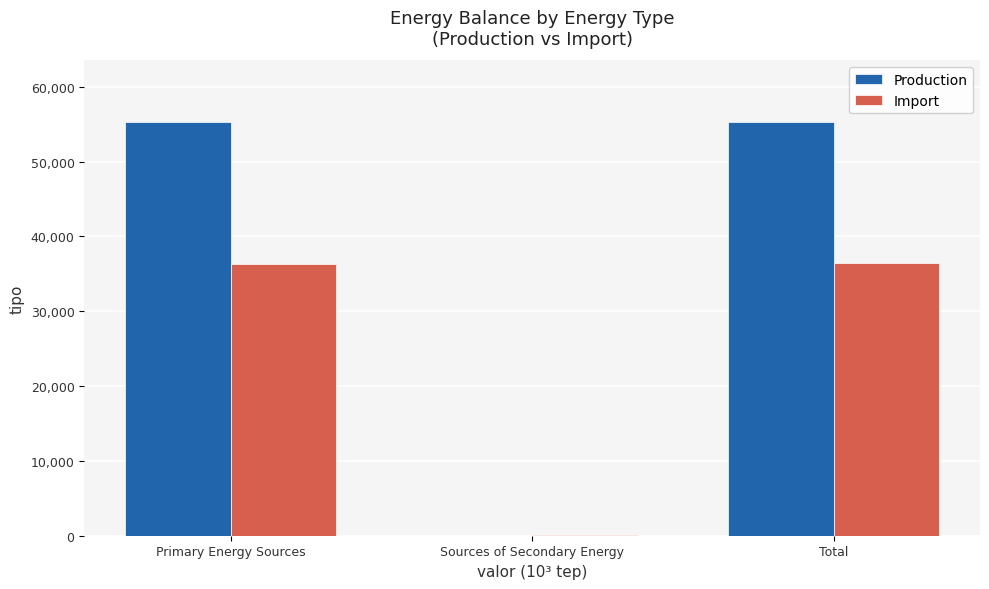

True or false: Production has a value of 55221.1 at Total.

True